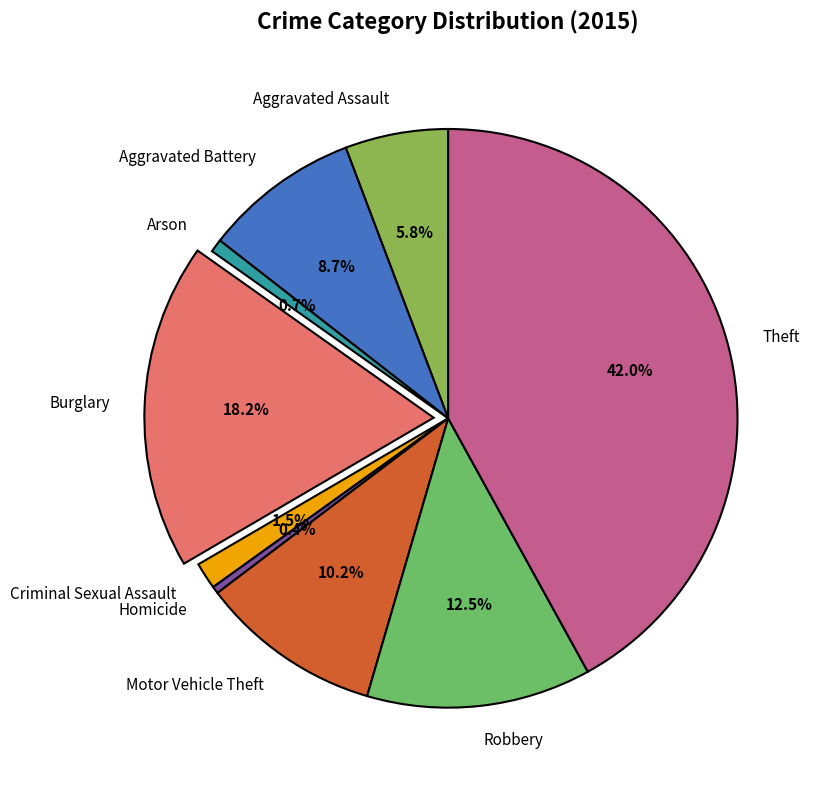

Approximately how many times larger is the value at Aggravated Battery compared to Arson?

11.9